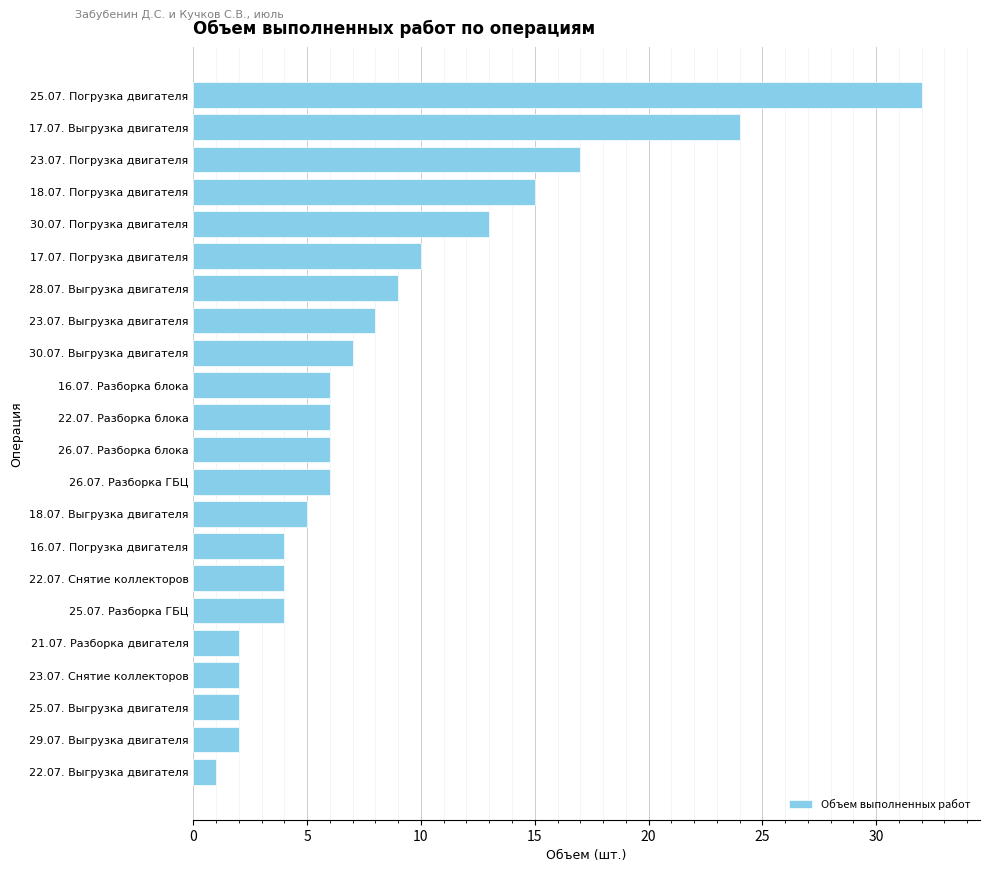

Is it true that the value at 28.07. Выгрузка двигателя is 9?

True